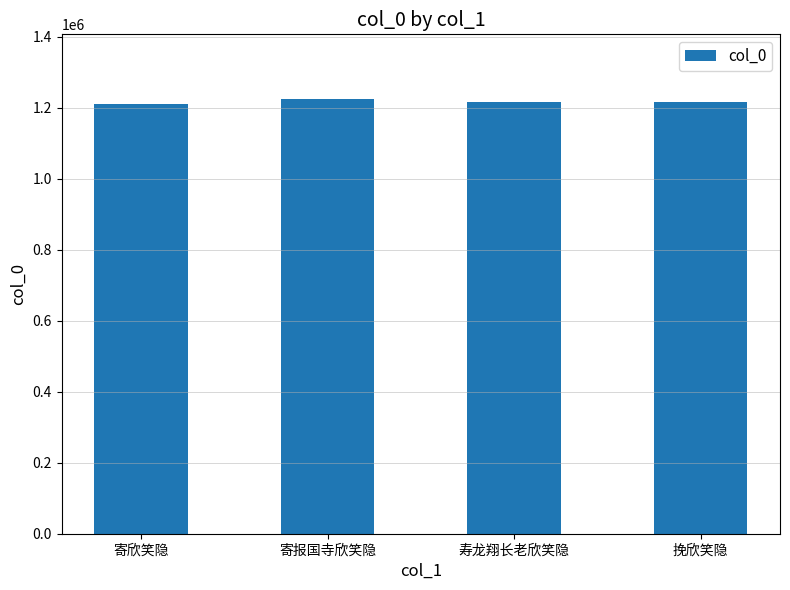

What is the ratio of the value at 寿龙翔长老欣笑隐 to the value at 寄报国寺欣笑隐?

1.0